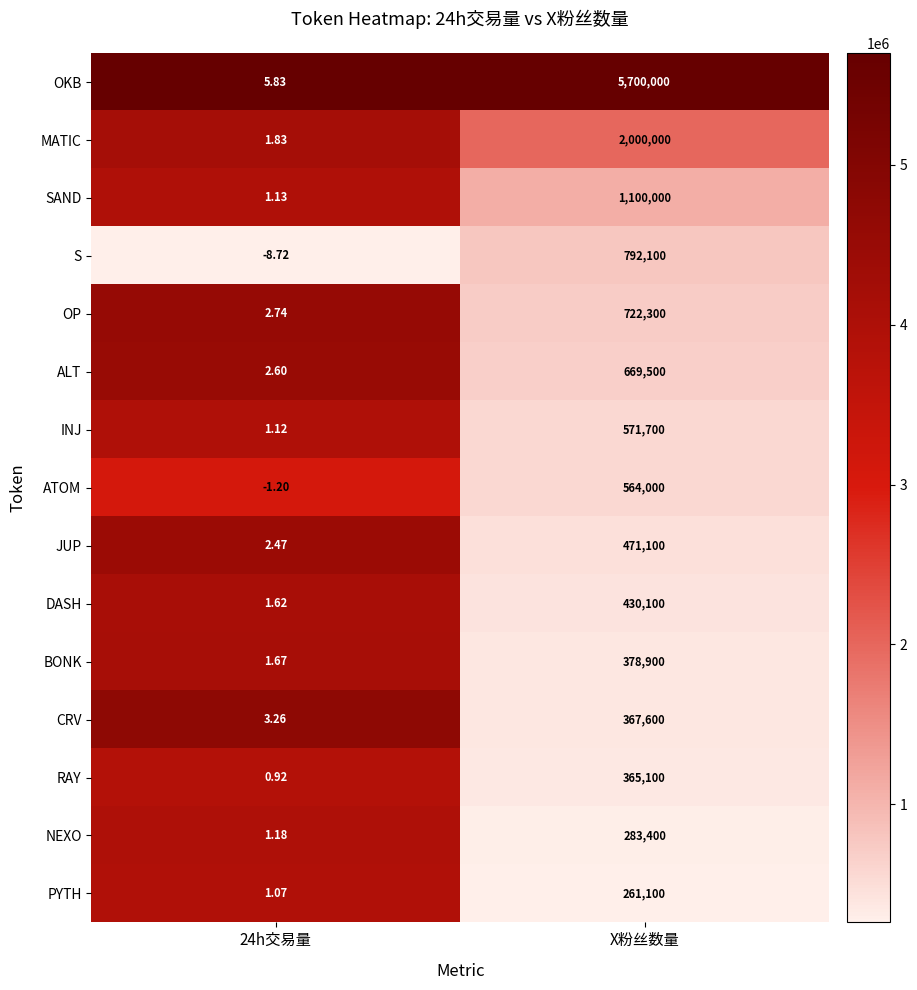

What is the maximum value shown in the chart?

5700000.0